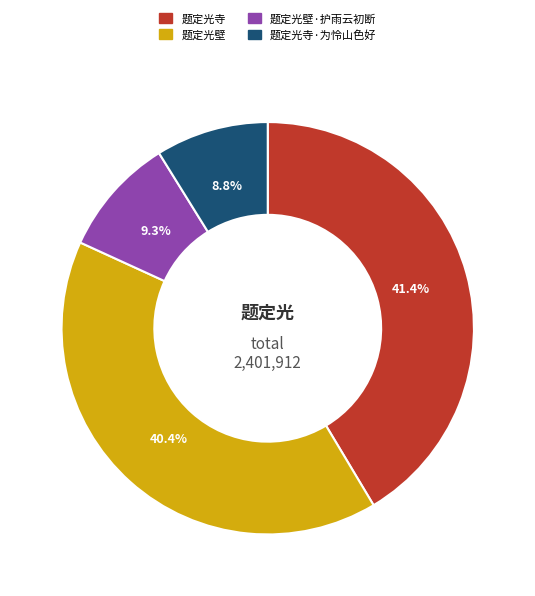

Is there a majority slice in this chart?

No